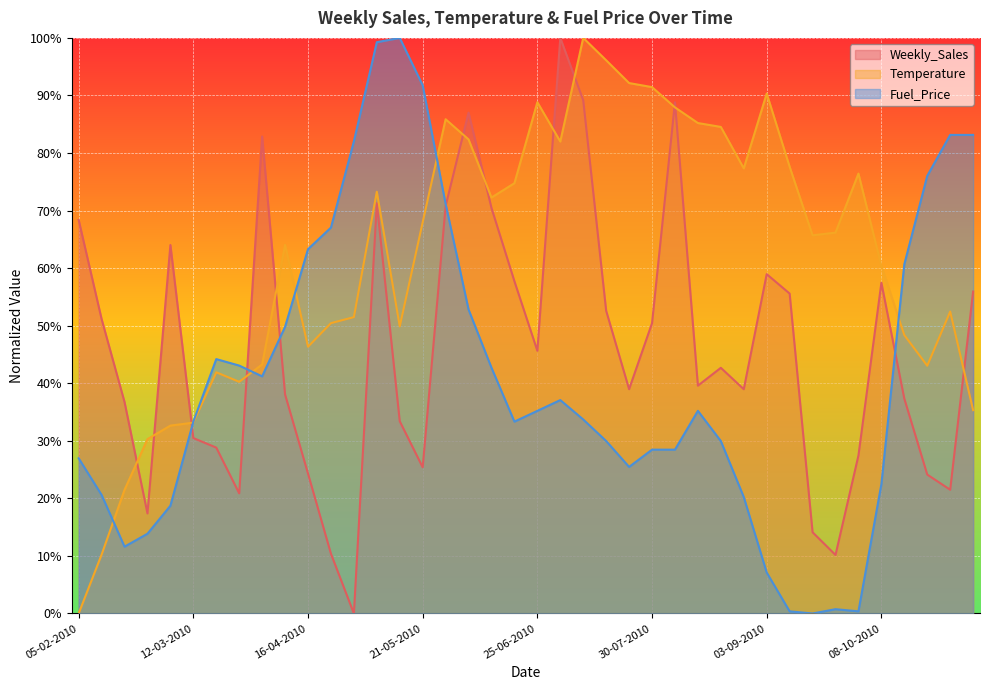

What is the label of the 28th point from the right?

30-04-2010